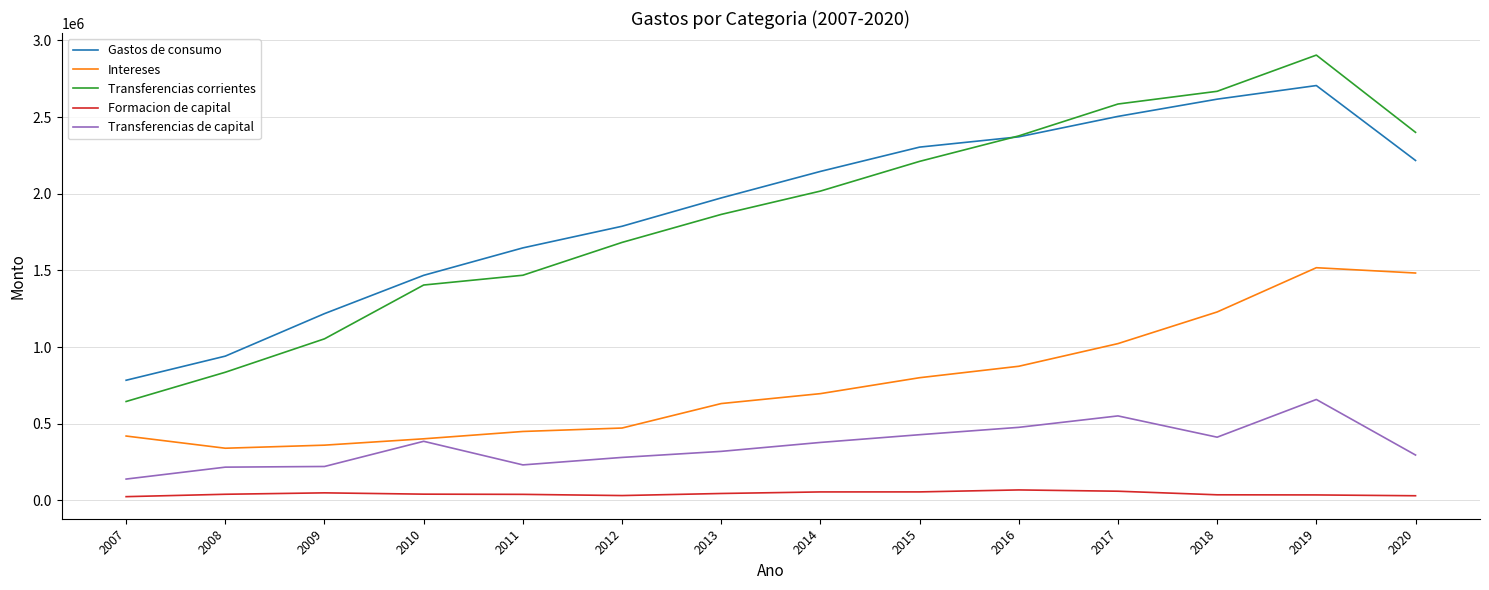

Is the value of Transferencias corrientes at 2017 greater than the value of Gastos de consumo at 2013?

Yes